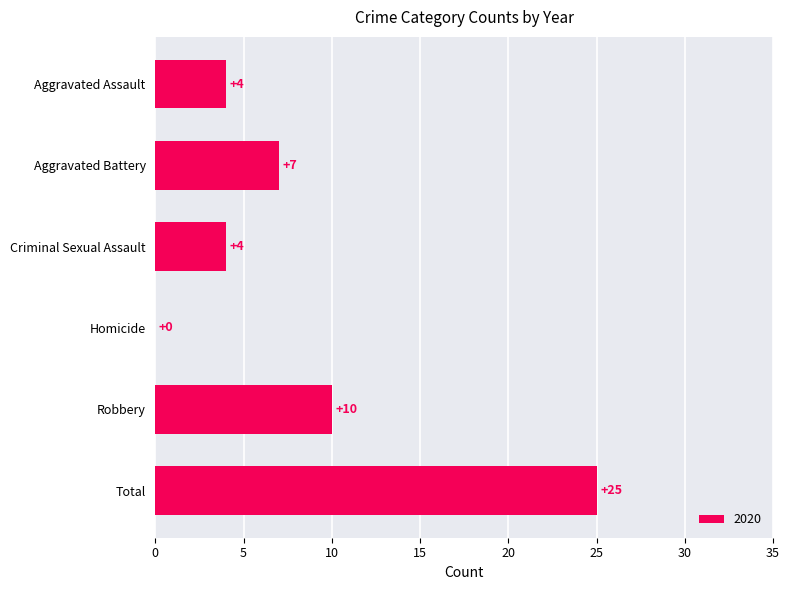

What is the change in value from Homicide to Total?

+25